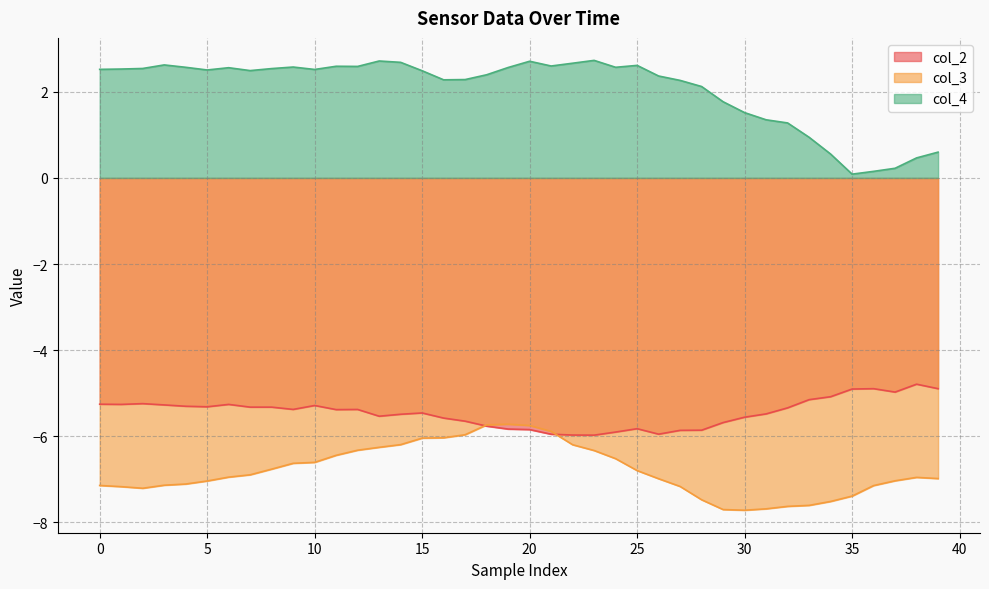

Does the chart display data point markers on the line(s)?

No